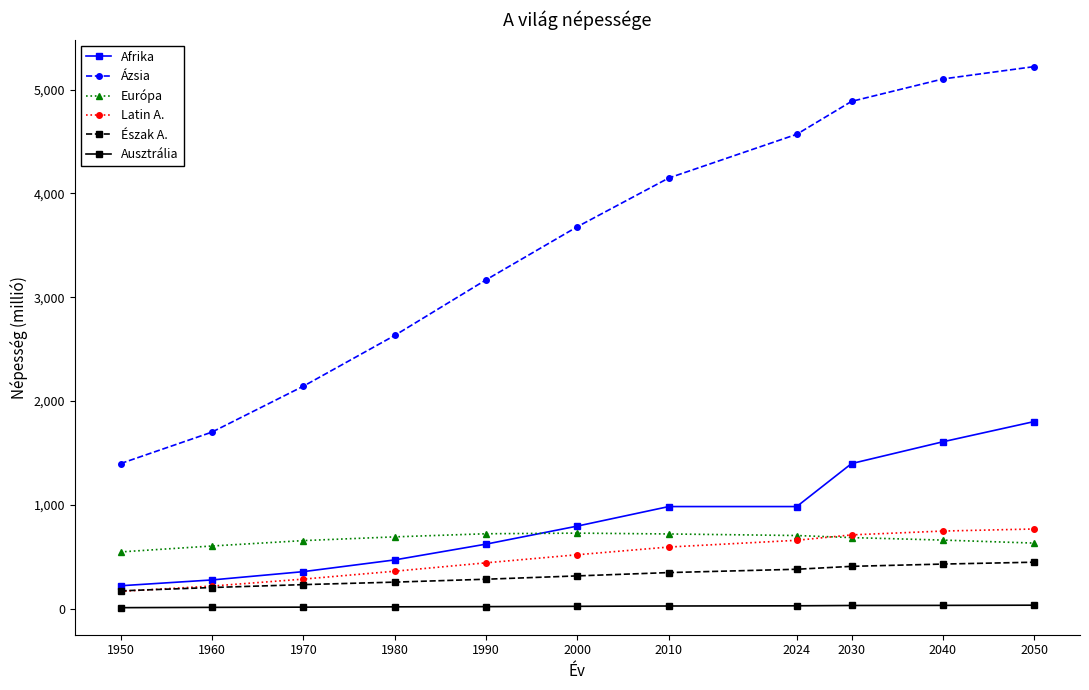

What is the difference between the second highest and minimum values in the Európa series?

175